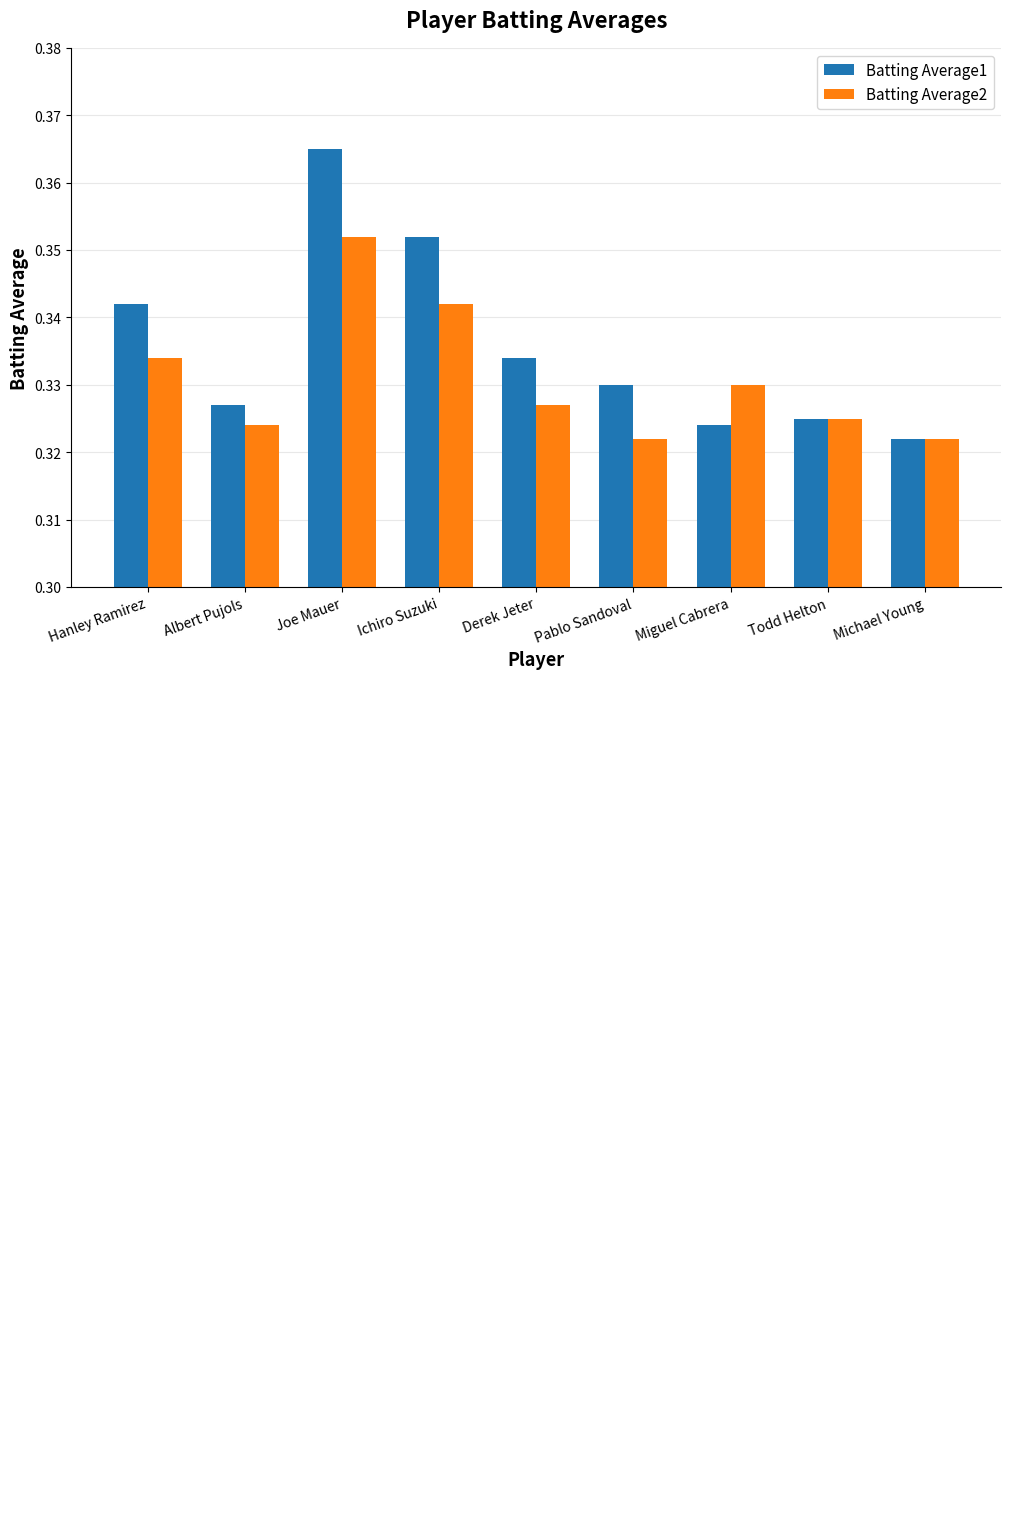

Is it true that Batting Average2 equals 0.1 at Derek Jeter?

False